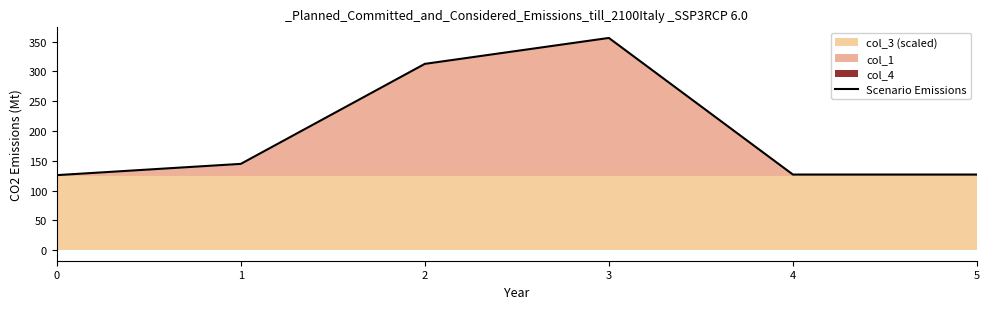

How many lines are shown in the chart?

1